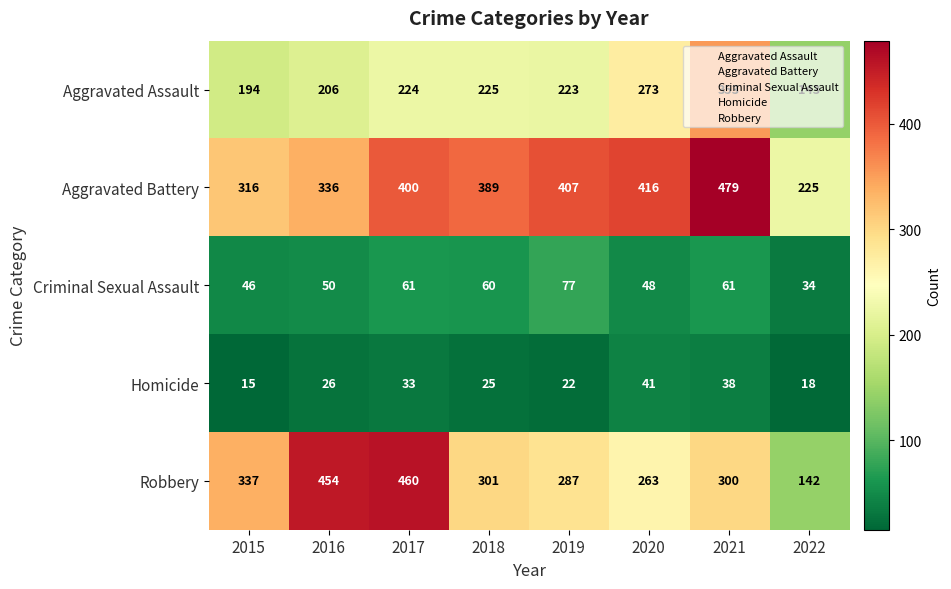

At how many categories does at least one series exceed 126?

8